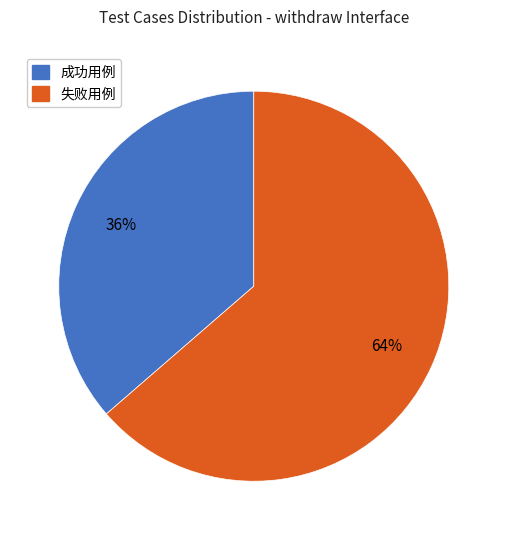

To the nearest percent, what is the average slice percentage?

50%